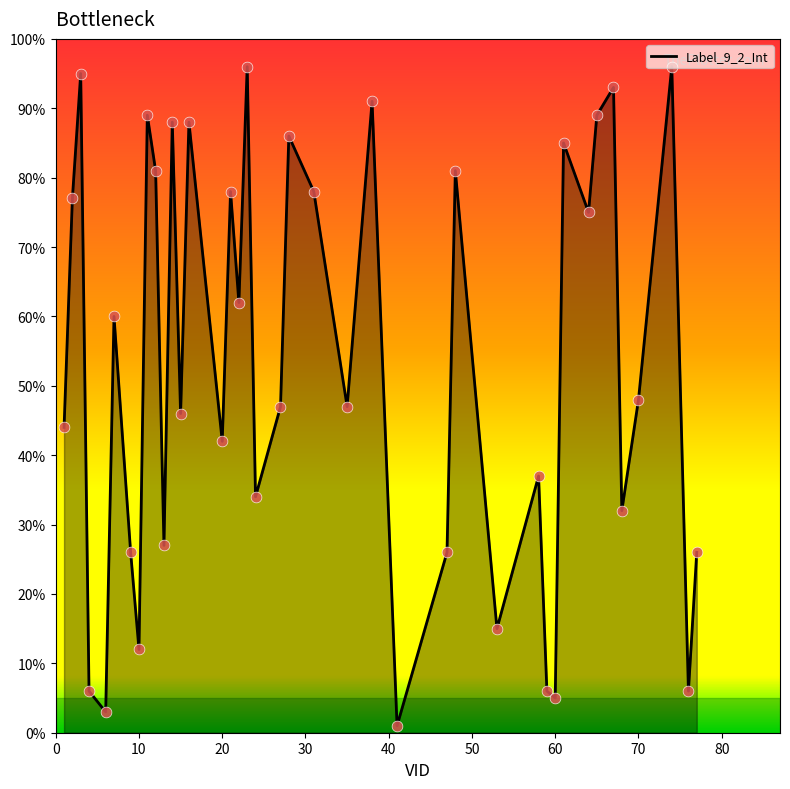

Between 27 and 6, which is larger?

27